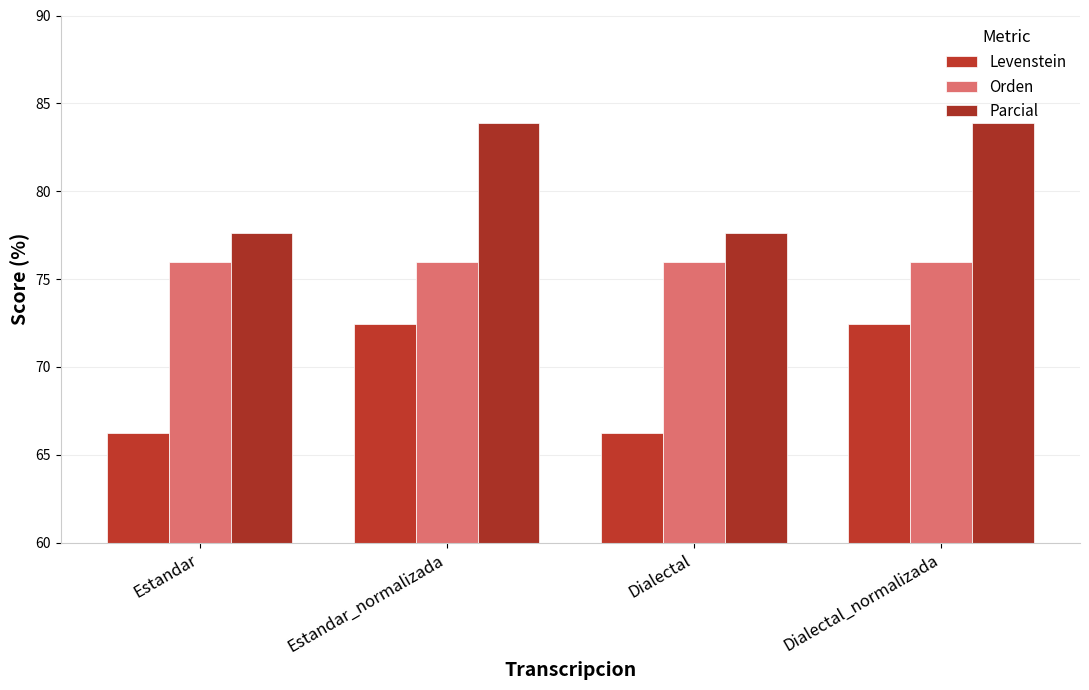

What is the lowest value of the Orden series?

76.0